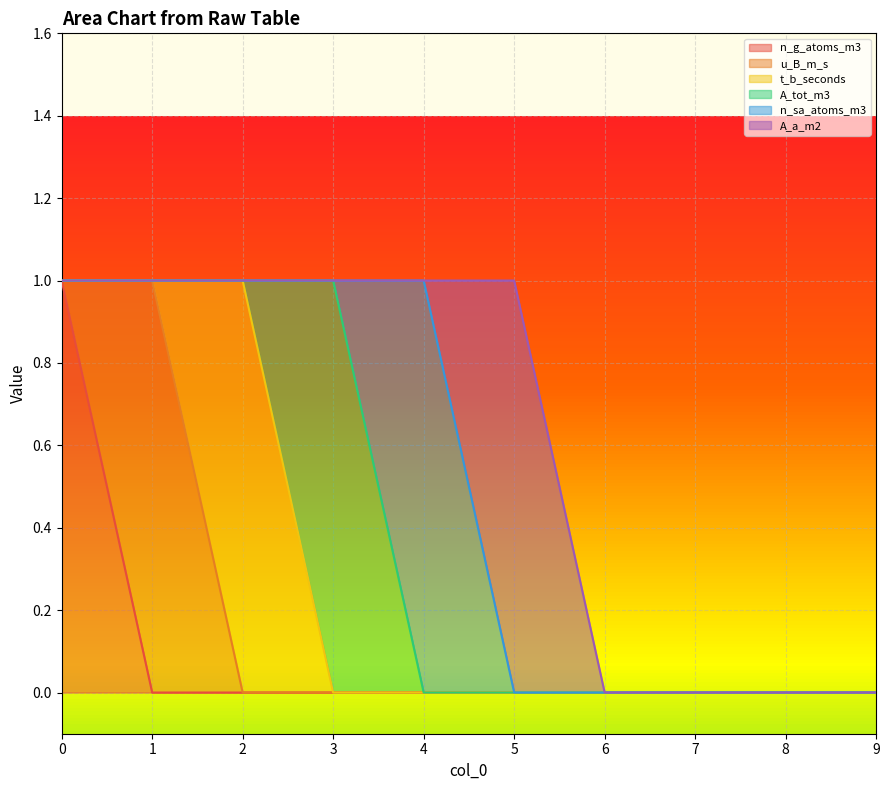

What is the value of the t_b_seconds point at the 3rd from the left?

1